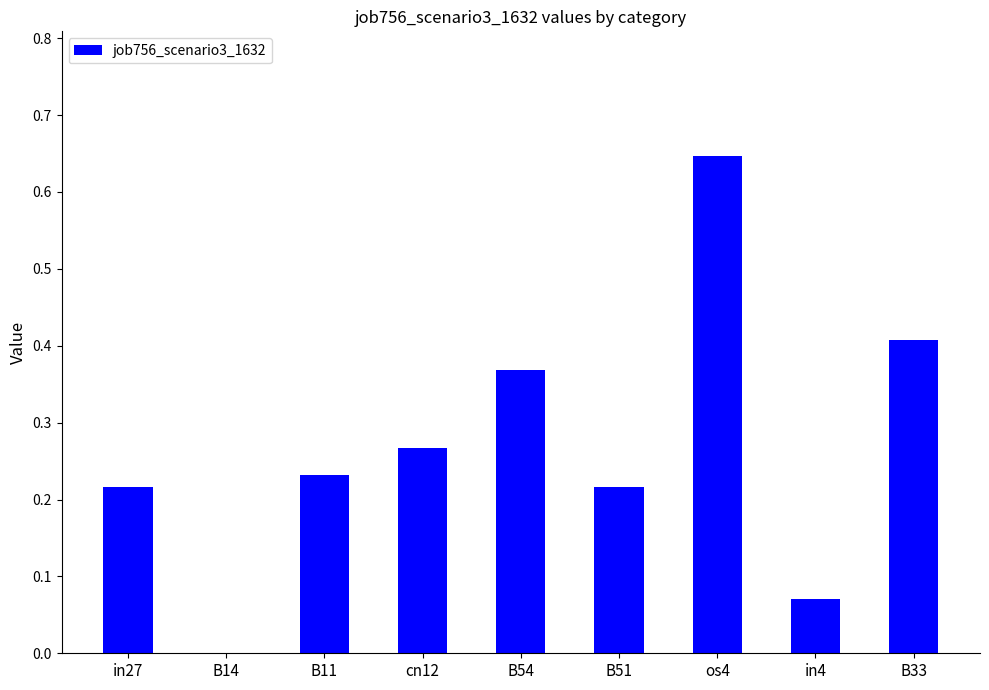

What is the sum of all values?

2.4